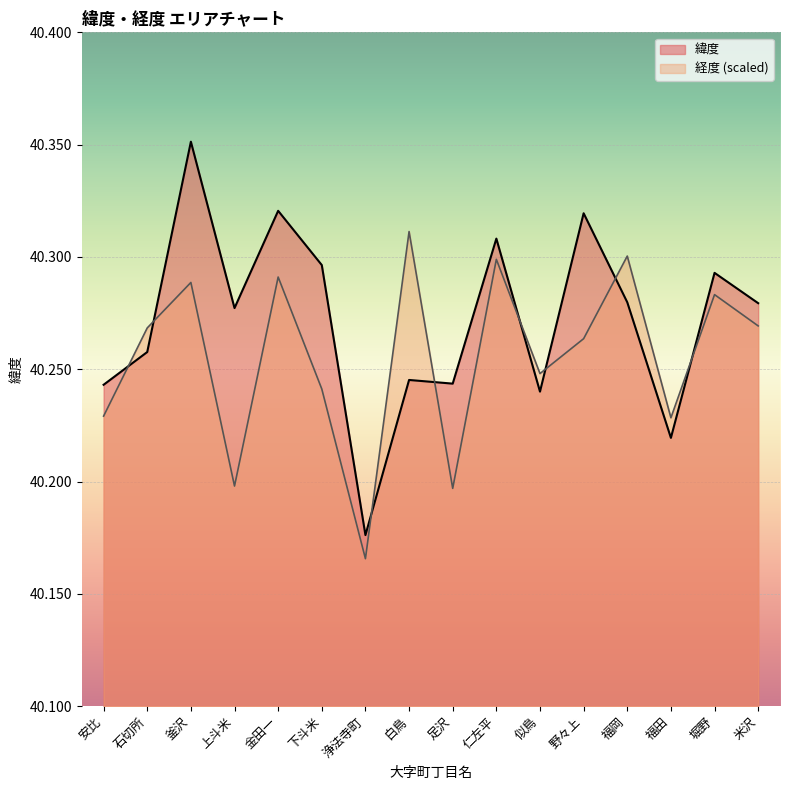

Is it true that 経度 equals 57.7 at 野々上?

False